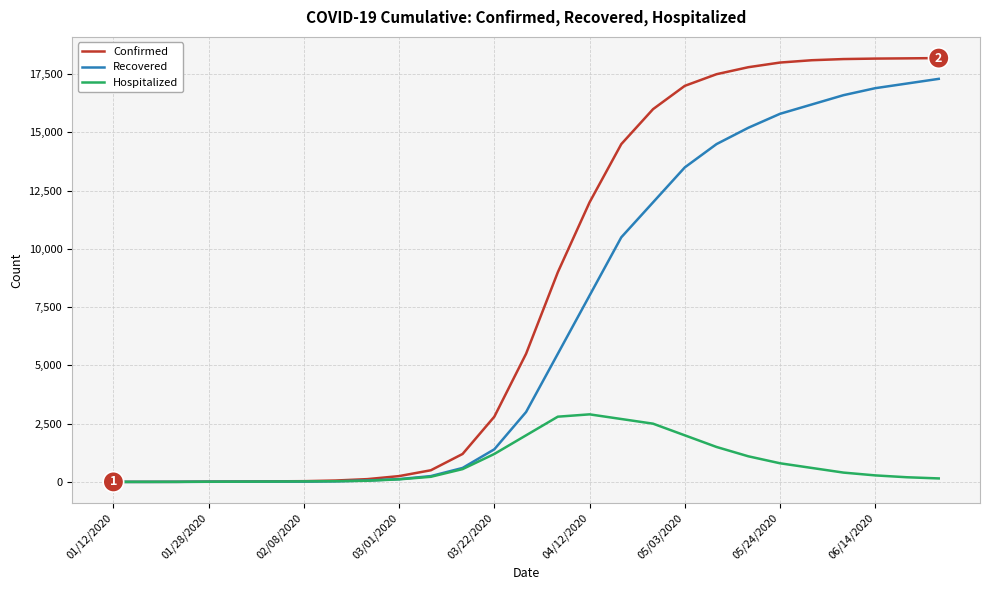

Which series has the largest total across all categories?

Confirmed